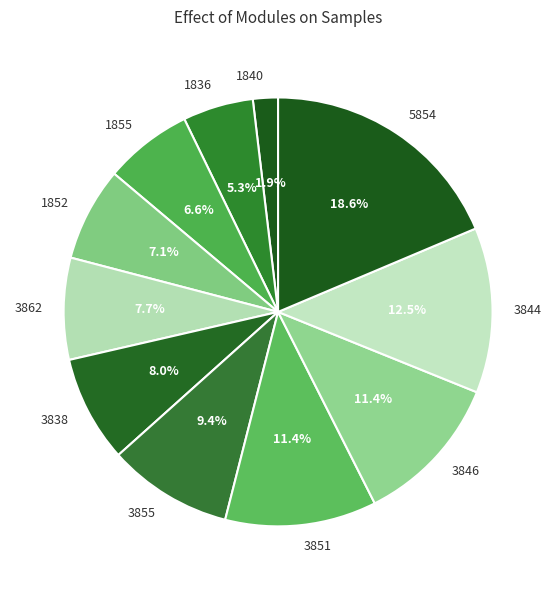

Is there any slice that represents more than half of the pie?

No